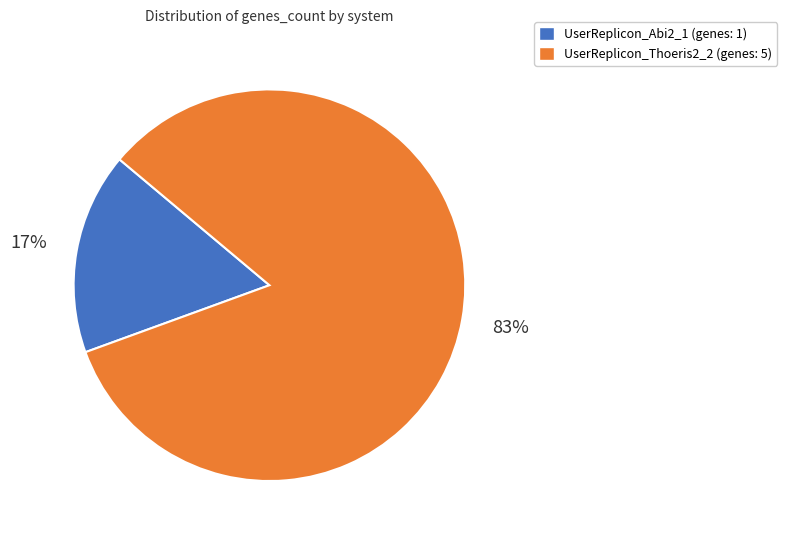

Does UserReplicon_Thoeris2_2 represent more than half of the total?

Yes